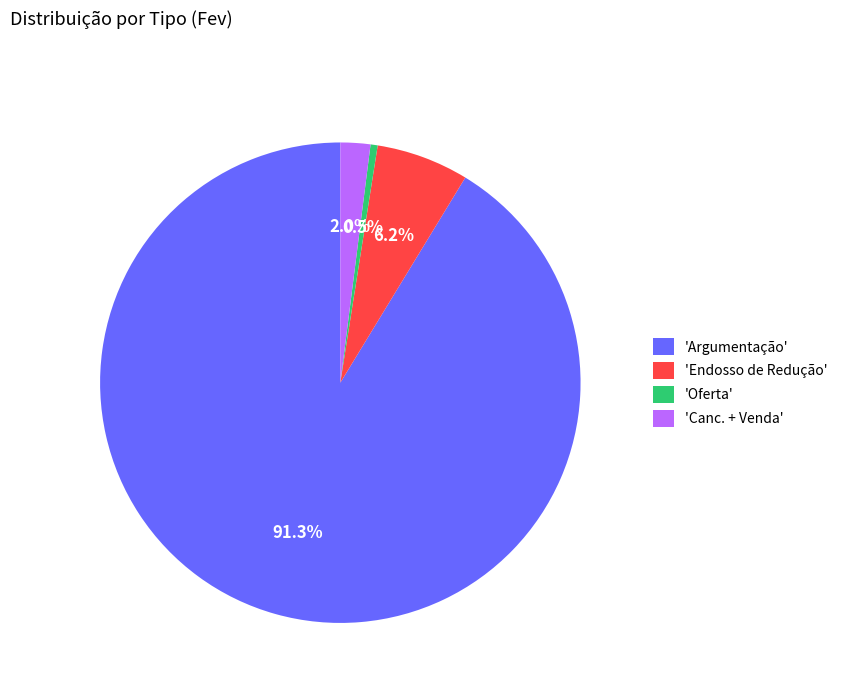

Combined, what portion of the pie is 'Oferta' and 'Endosso de Redução'?

6.7%